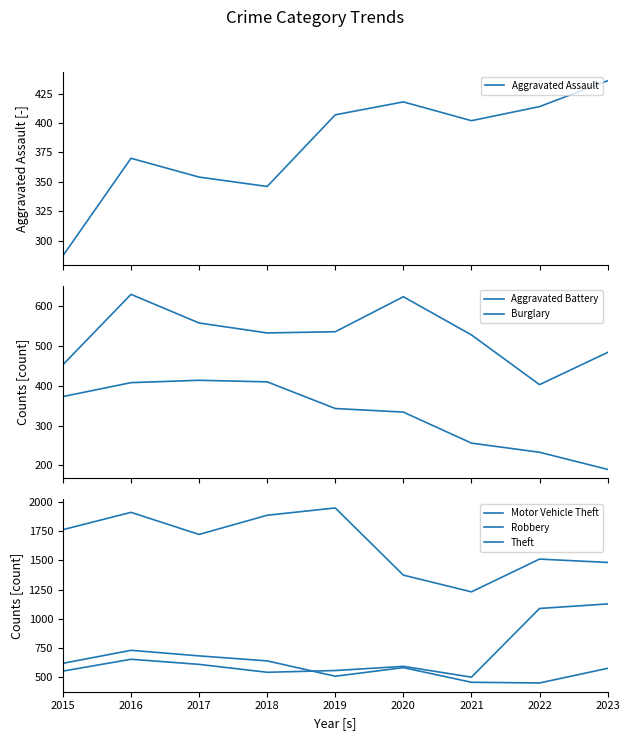

At which category does Theft reach its first local valley?

2017